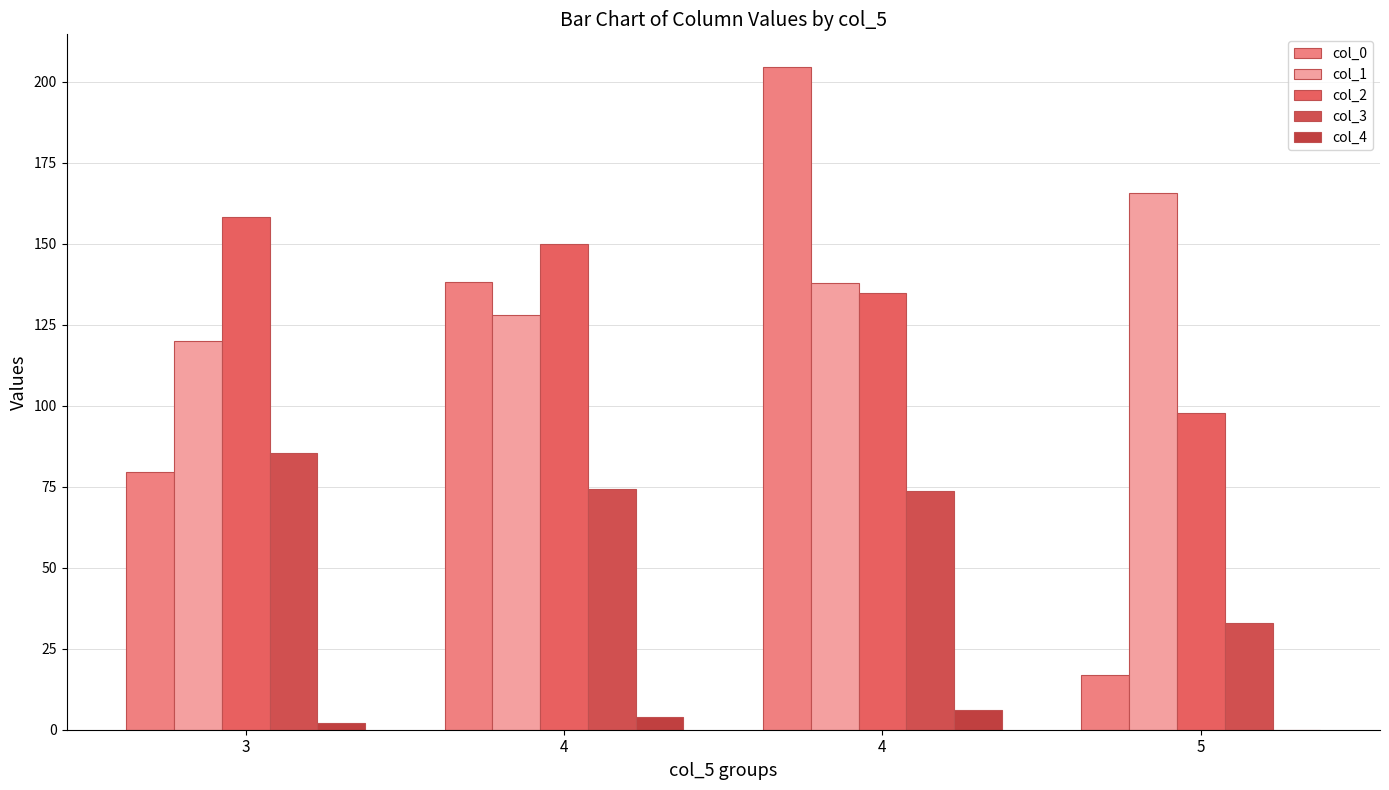

Which has a higher value, 4 or 5?

4